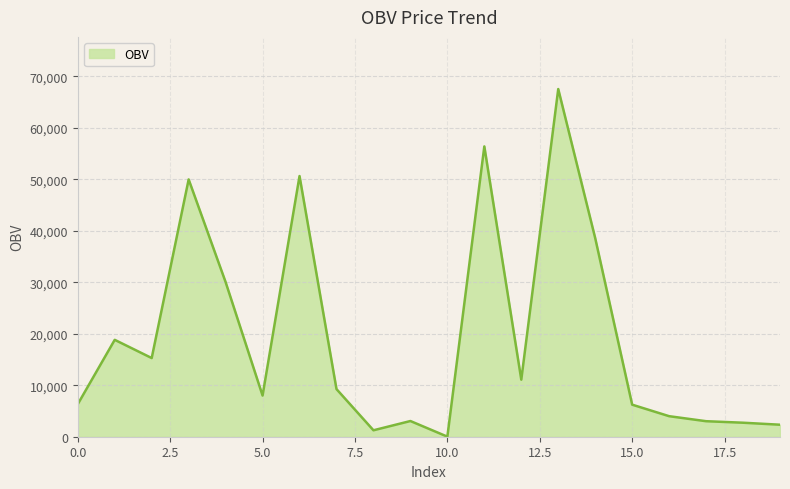

What is the greatest value displayed?

67562.8